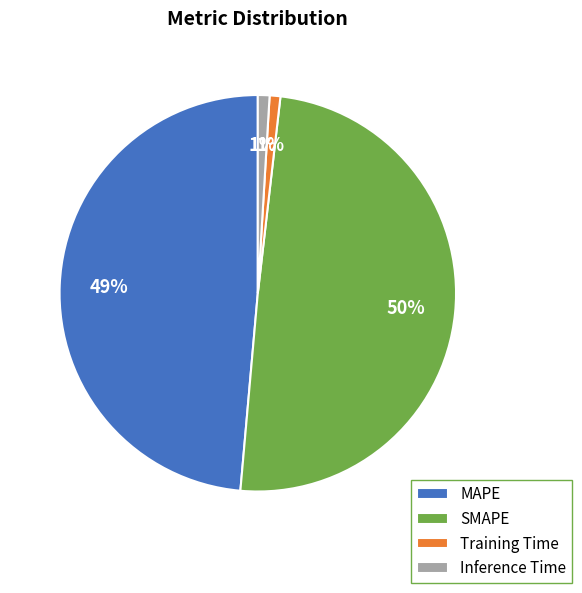

How many slices are in this pie chart?

4